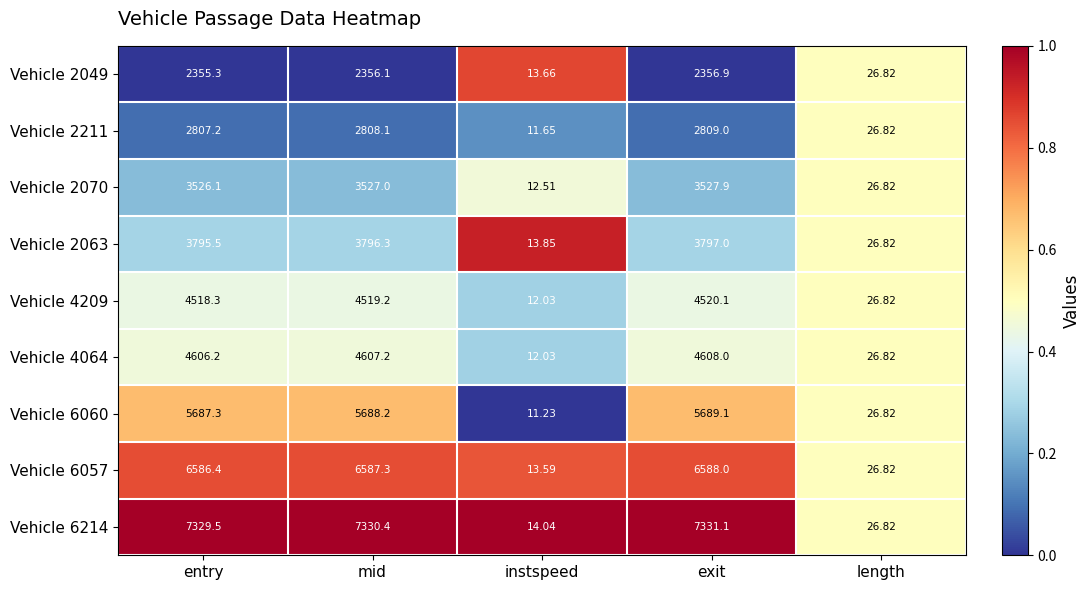

At which label does Vehicle 6060 first exceed 5687?

entry